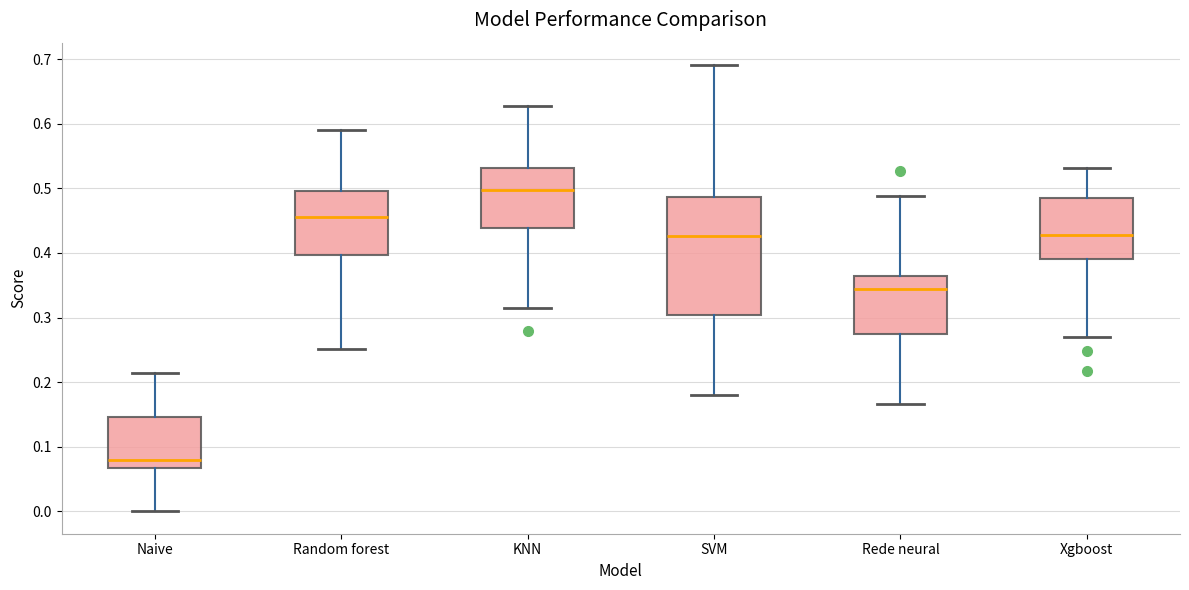

Which box has the lowest median line?

Naive